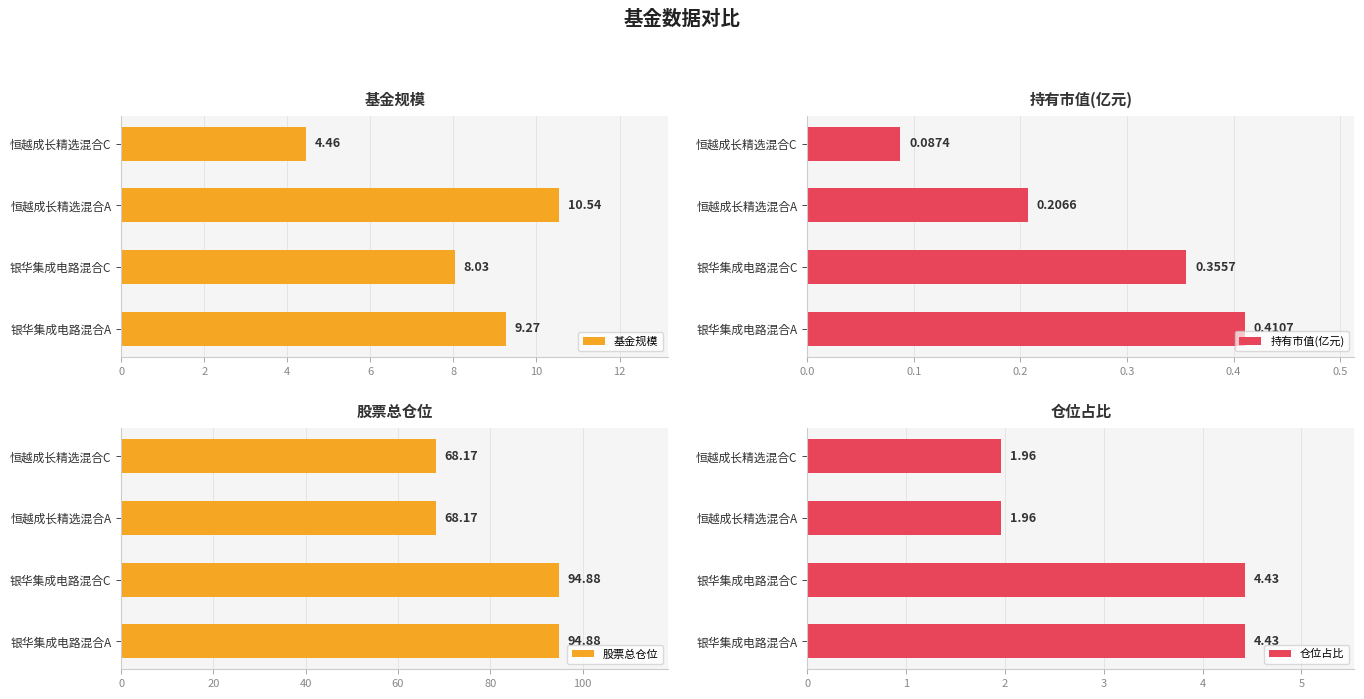

How many bars are there in total?

16